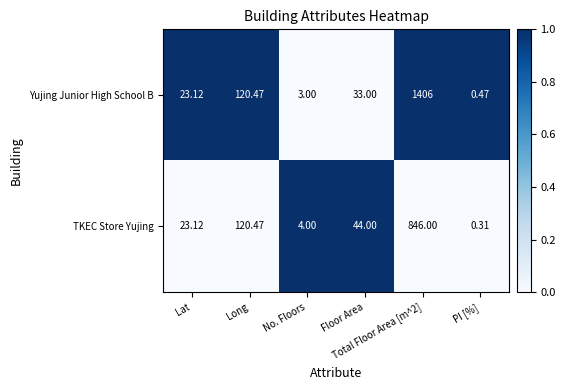

At which category is the sum across all series the highest?

Total Floor Area [m^2]